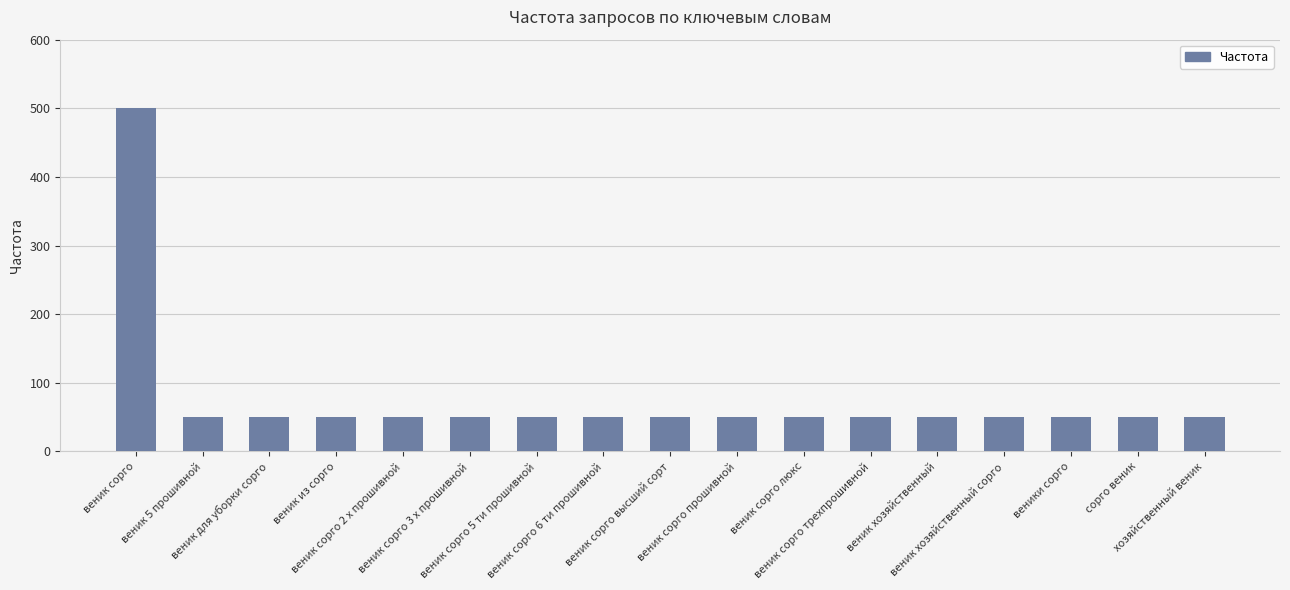

Reading left to right, list all the values displayed in this chart.

веник сорго=500	веник 5 прошивной=50	веник для уборки сорго=50	веник из сорго=50	веник сорго 2 х прошивной=50	веник сорго 3 х прошивной=50	веник сорго 5 ти прошивной=50	веник сорго 6 ти прошивной=50	веник сорго высший сорт=50	веник сорго прошивной=50	веник сорго люкс=50	веник сорго трехпрошивной=50	веник хозяйственный=50	веник хозяйственный сорго=50	веники сорго=50	сорго веник=50	хозяйственный веник=50